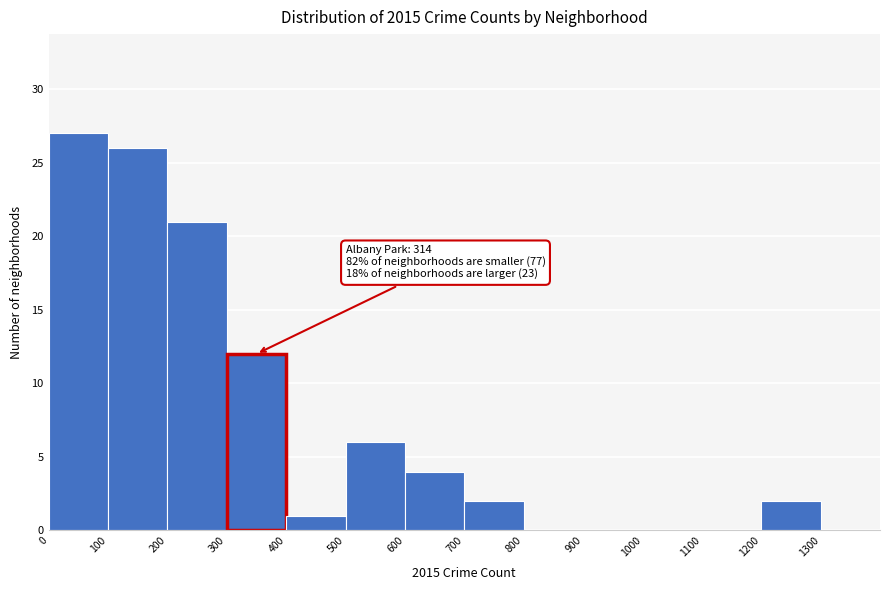

Which range on the x-axis has the tallest bar?

0 to 100